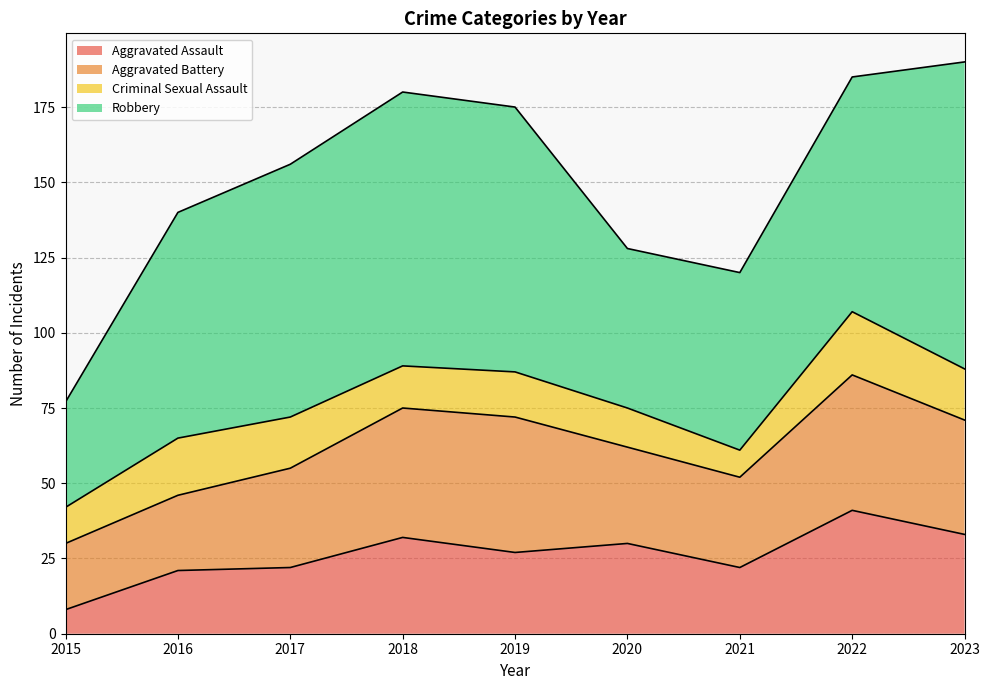

At how many categories does at least one series exceed 23?

9